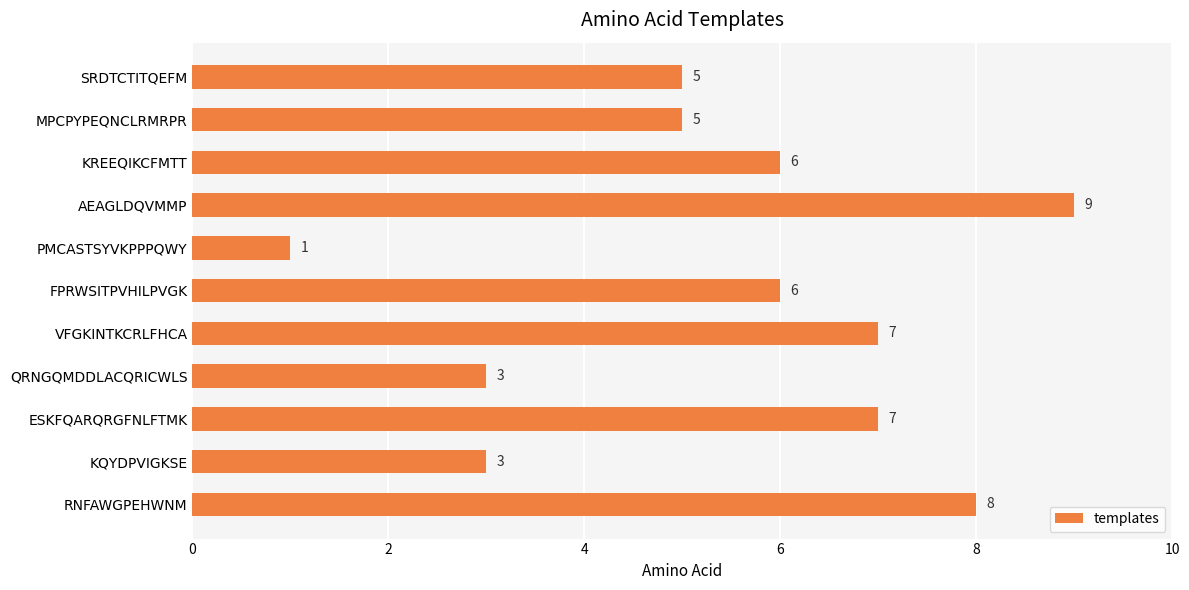

Is it true that the value at ESKFQARQRGFNLFTMK is 7?

True